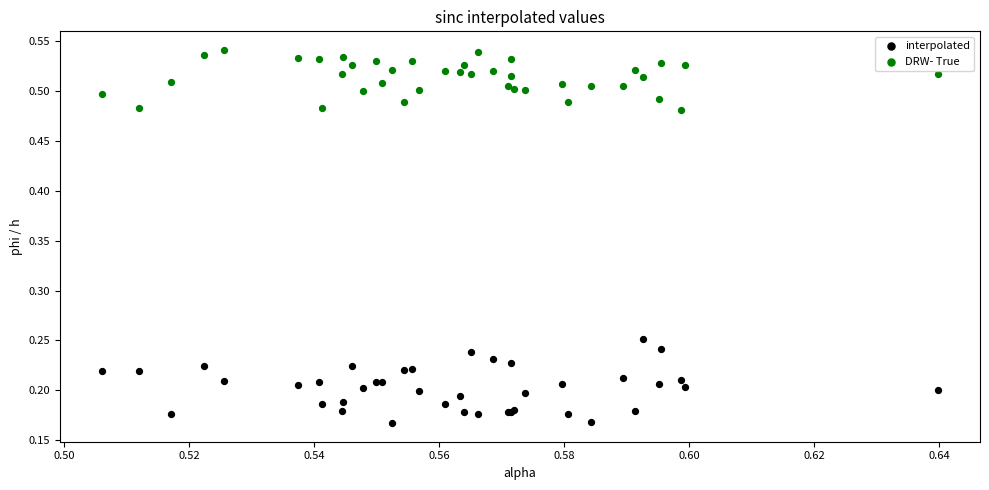

Which series contains the highest Y value?

DRW- True